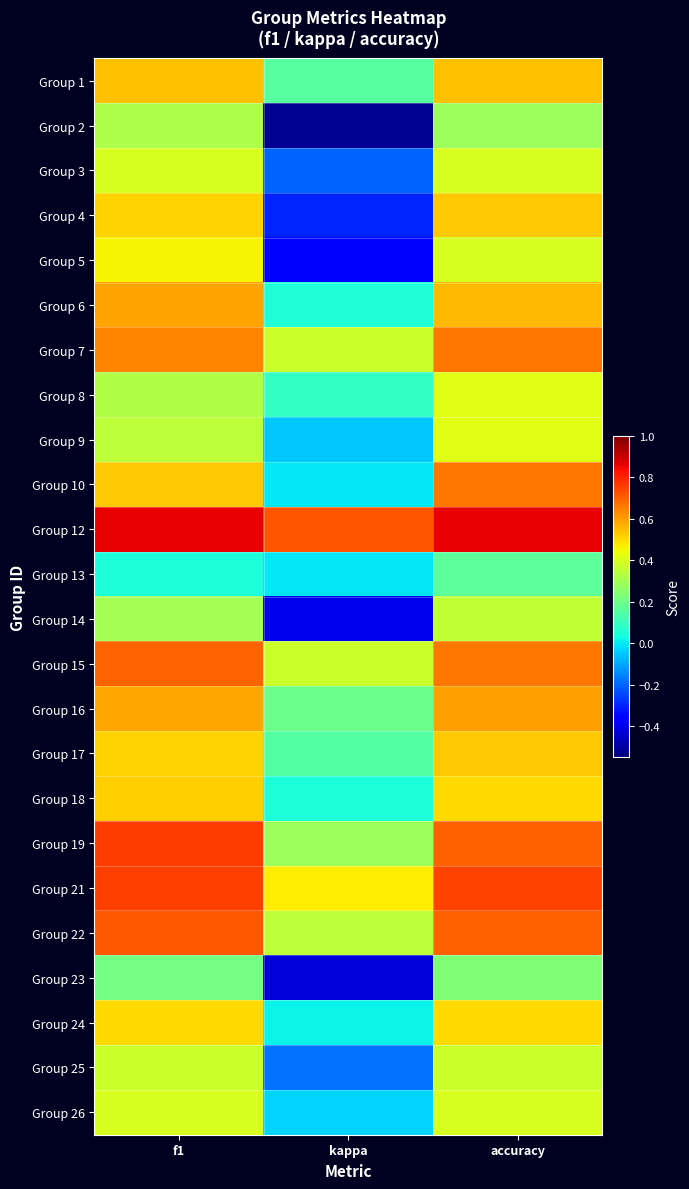

Which series has the largest range (max minus min)?

Group 2